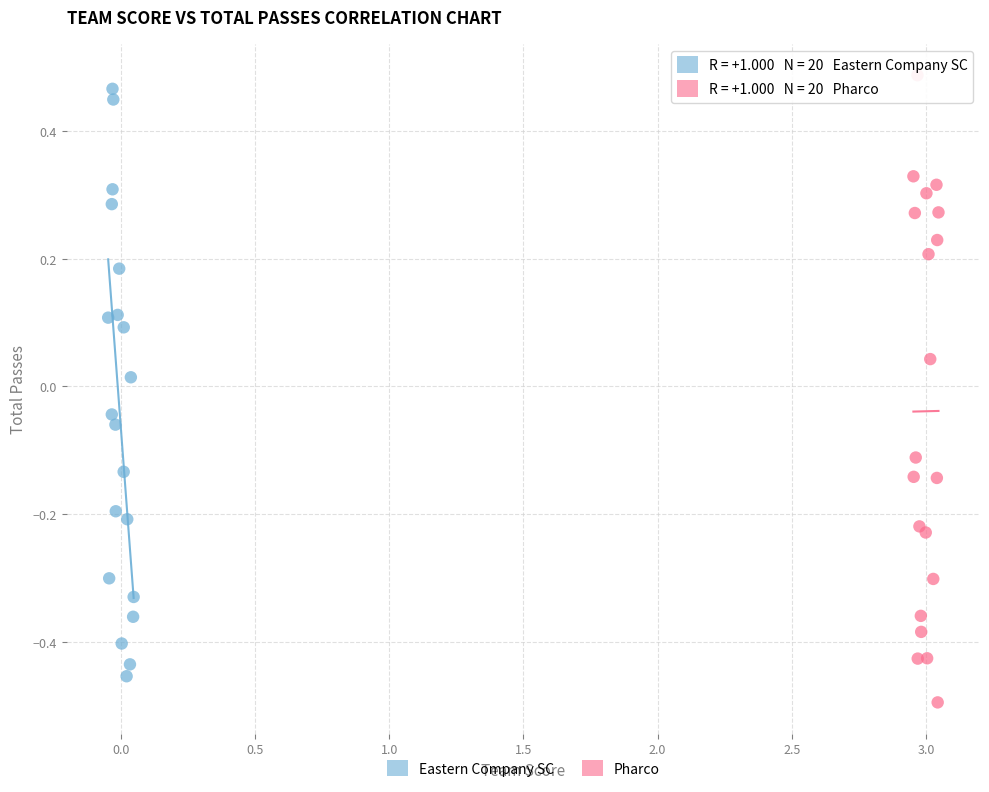

Which series has the largest Y range (max minus min)?

Pharco